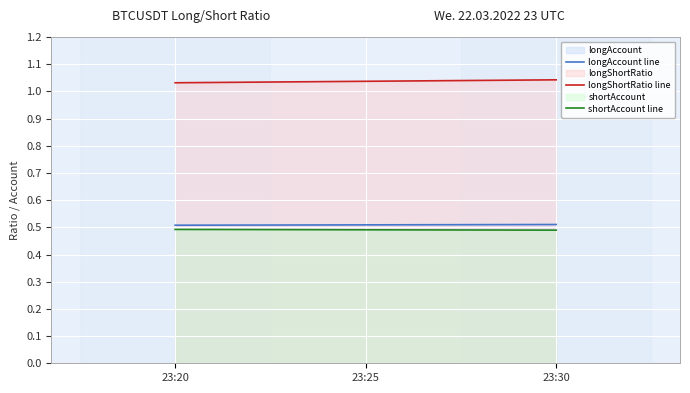

How many lines are shown in the chart?

3